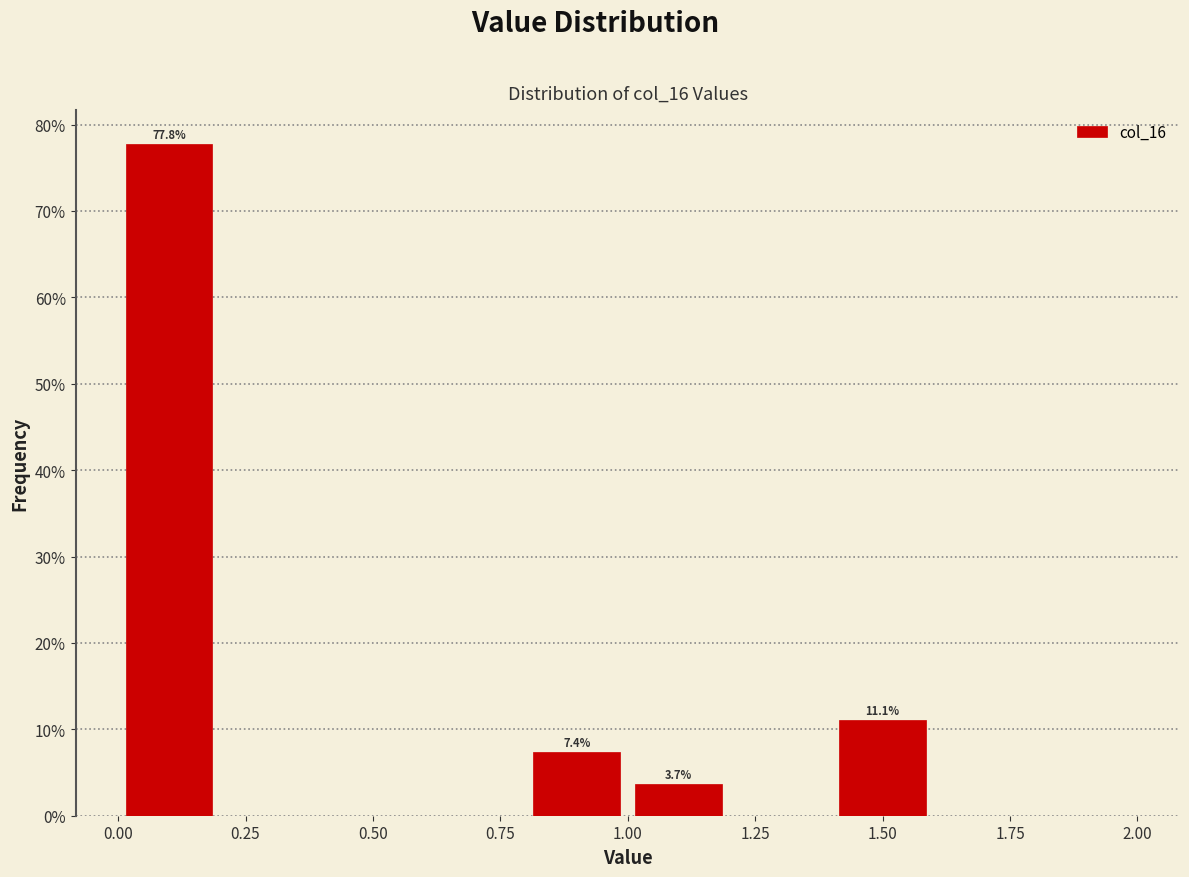

Which range on the x-axis has the tallest bar?

0.0 to 0.2